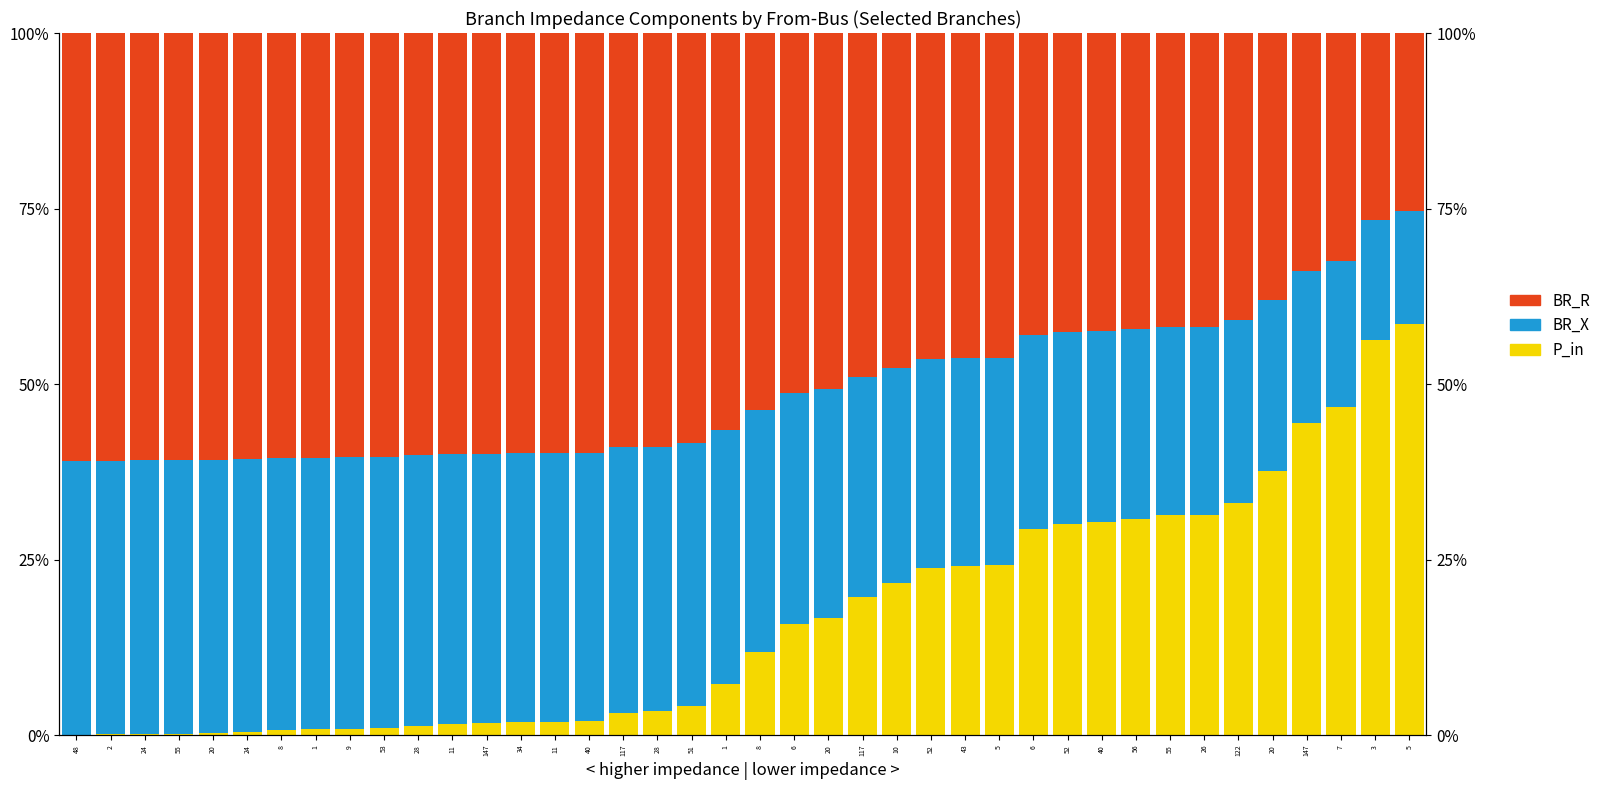

What is the spread (max minus min) of values at 11?

0.6